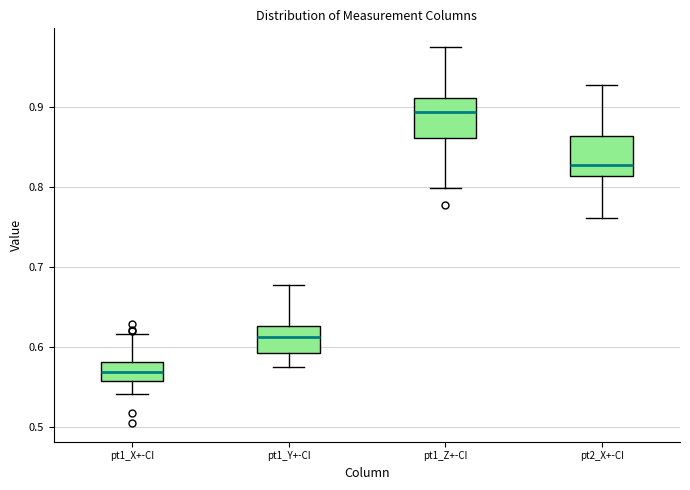

Reading left to right, transcribe this box plot: for each box, give where its median line is, the range the box spans, and where its two whiskers end, as read against the y-axis. The values are not printed on the chart, so give them approximately, as read against the axis.

pt1_X+-CI: median 0.57, box 0.56 to 0.58, whiskers 0.54 to 0.62
pt1_Y+-CI: median 0.61, box 0.59 to 0.63, whiskers 0.58 to 0.68
pt1_Z+-CI: median 0.89, box 0.86 to 0.91, whiskers 0.80 to 0.97
pt2_X+-CI: median 0.83, box 0.81 to 0.86, whiskers 0.76 to 0.93